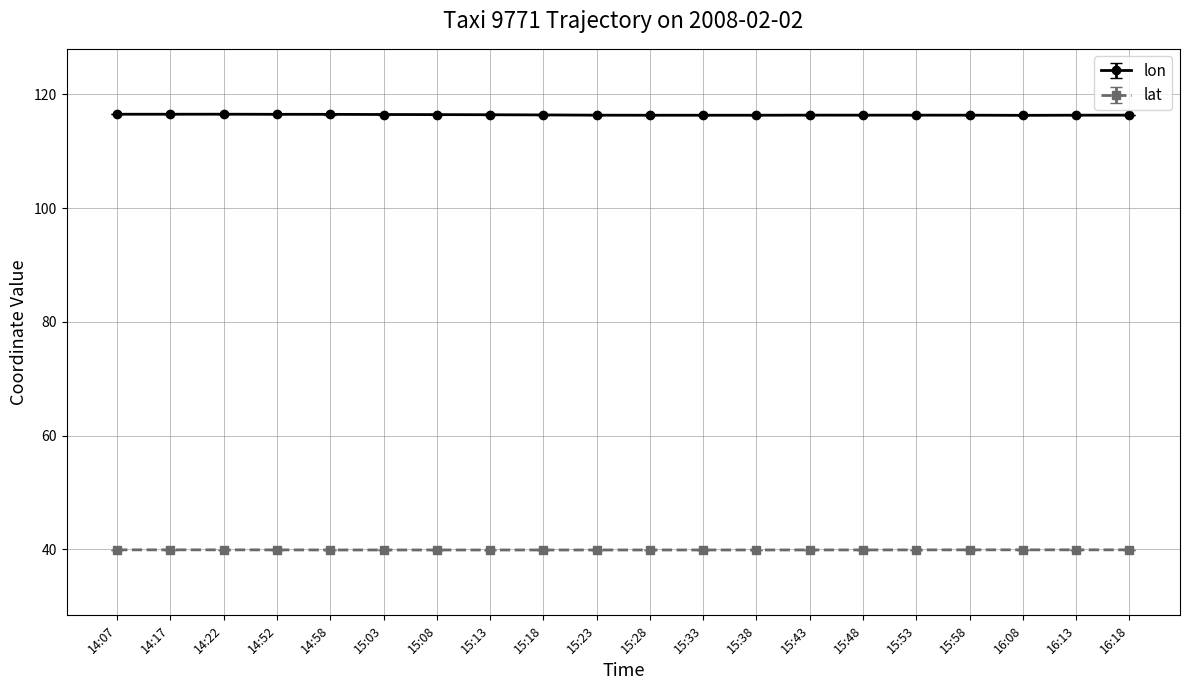

Count the lon values in the range 116 to 117.

20